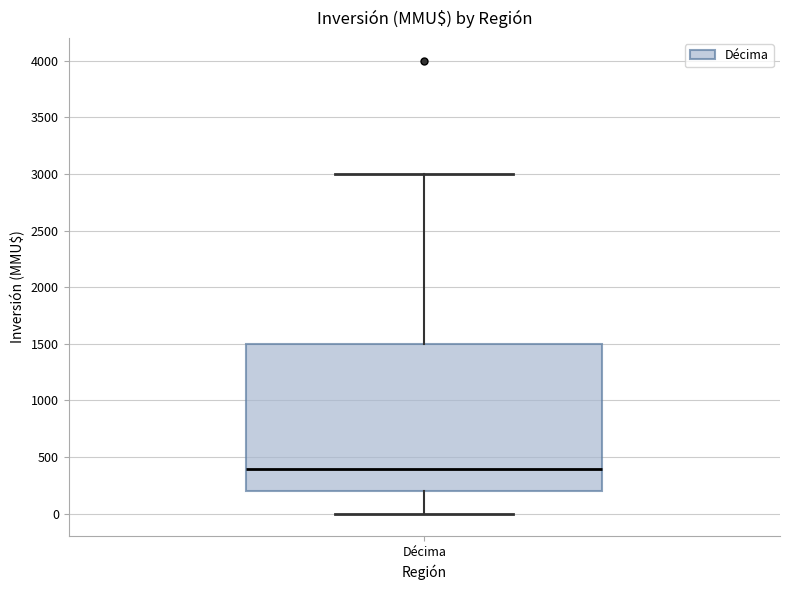

Read this box plot against the y-axis: the position of the median line, the range covered by the box, and the ends of both whiskers. The values are not printed on the chart, so give them approximately, as read against the axis.

median 400, box 200 to 1500, whiskers 0 to 3000